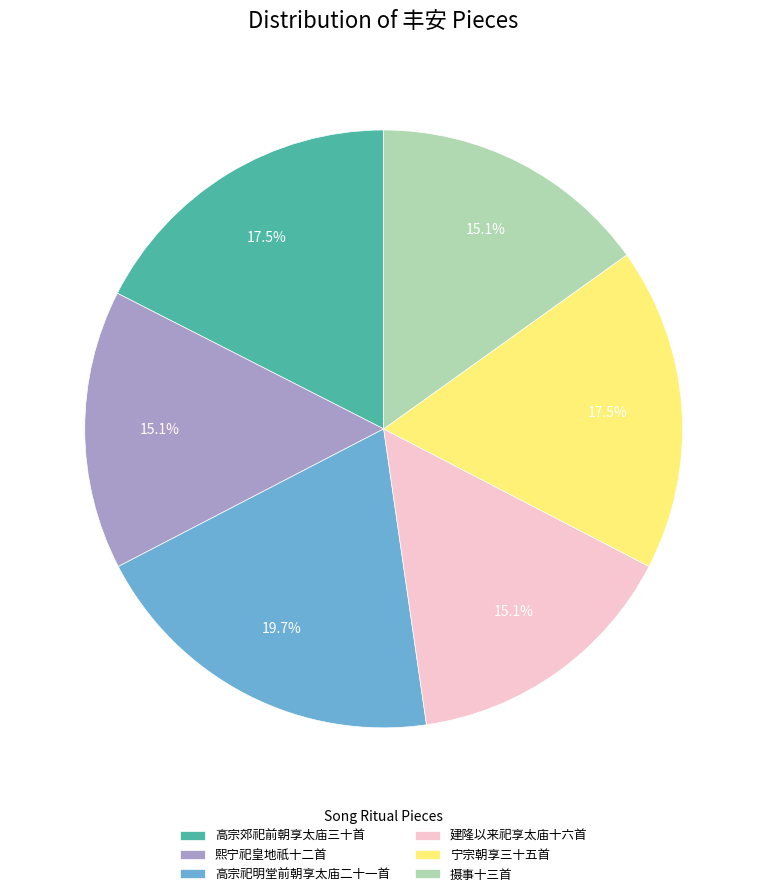

Is 建隆以来祀享太庙十六首 the majority of the pie?

No